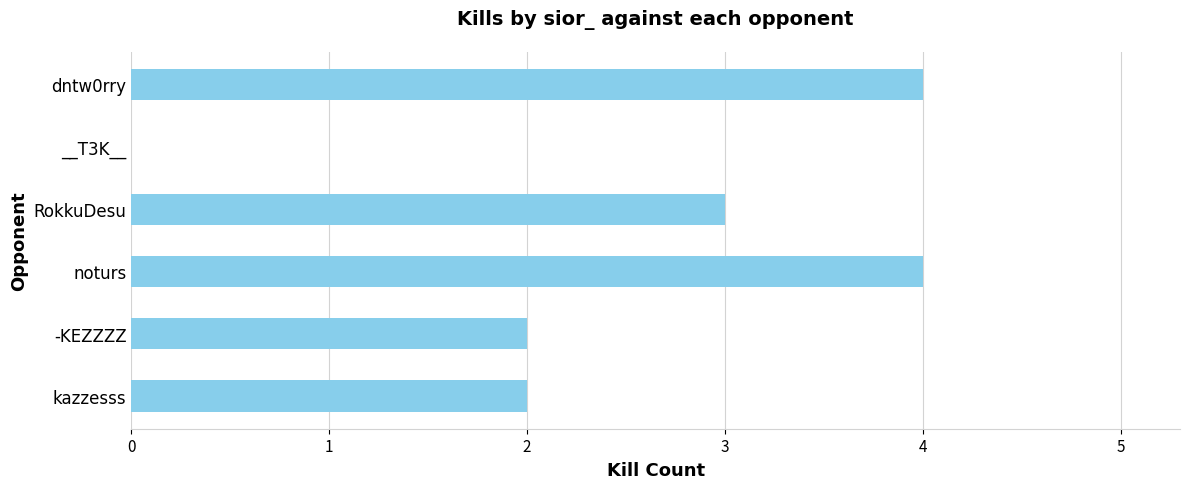

Reading bottom to top, extract all data points from this chart.

kazzesss=2	-KEZZZZ=2	noturs=4	RokkuDesu=3	__T3K__=0	dntw0rry=4